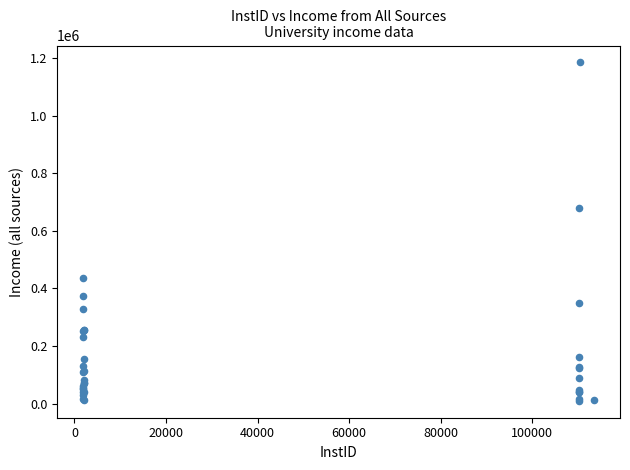

What Y value in the scatter plot is closest to 597422?

679608.0